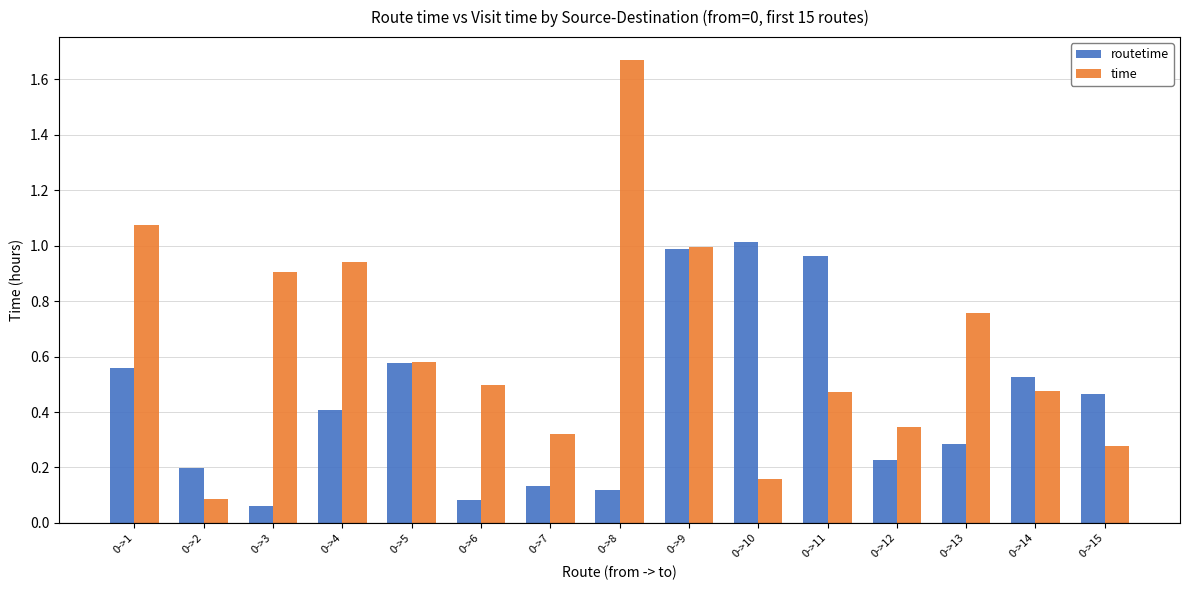

Is it true that routetime equals 0.1 at 0->3?

True